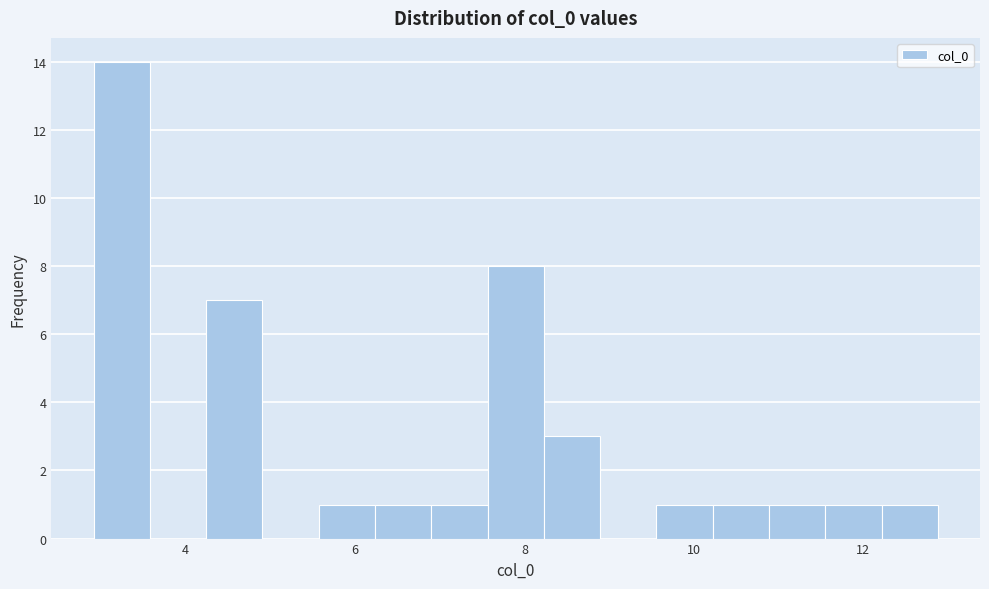

Around what value on the x-axis is the tallest bar? Give the approximate position of its centre, as read against the axis.

3.2